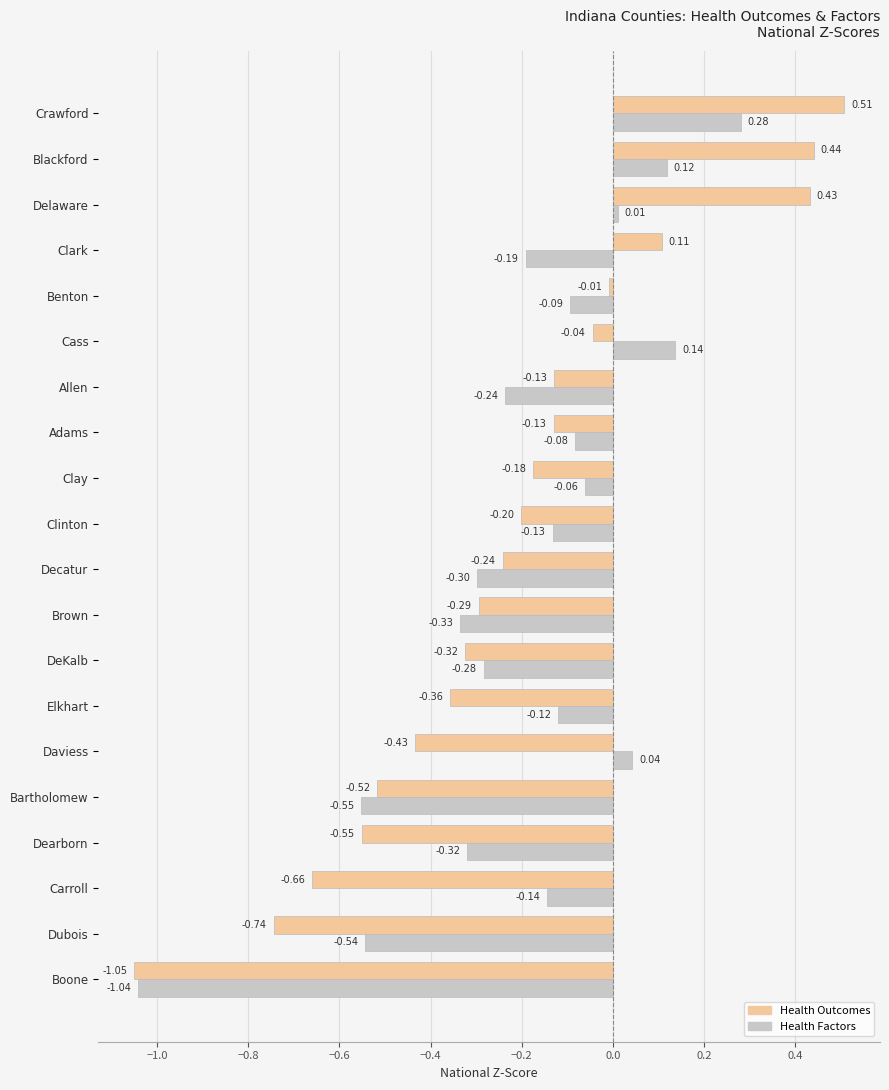

What is the total value across all series at Clinton?

-0.3